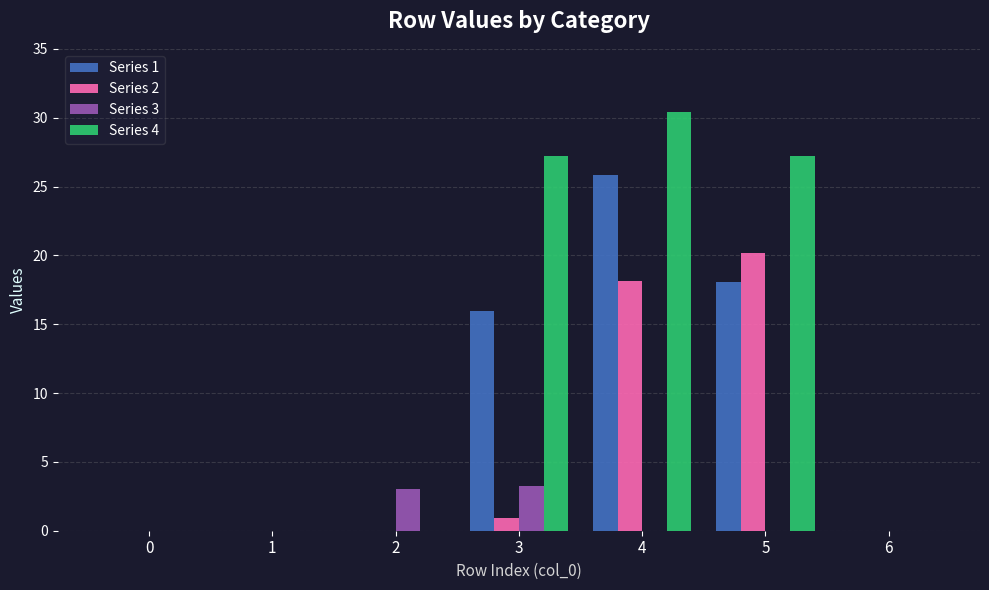

True or false: Series 1 has a value of 25.8 at 4.

True